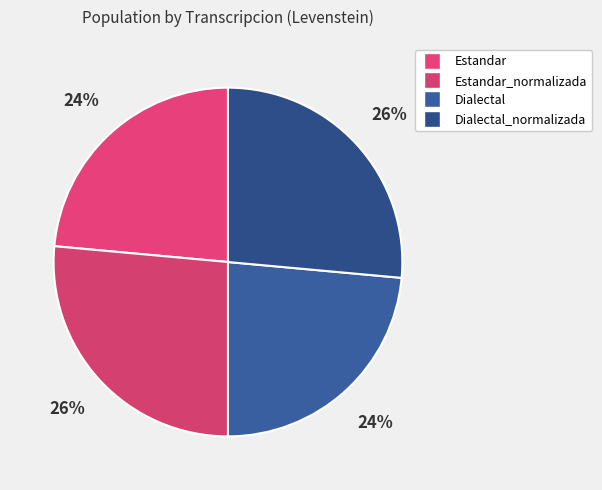

What percentage is the Dialectal slice, to the nearest percent?

24%